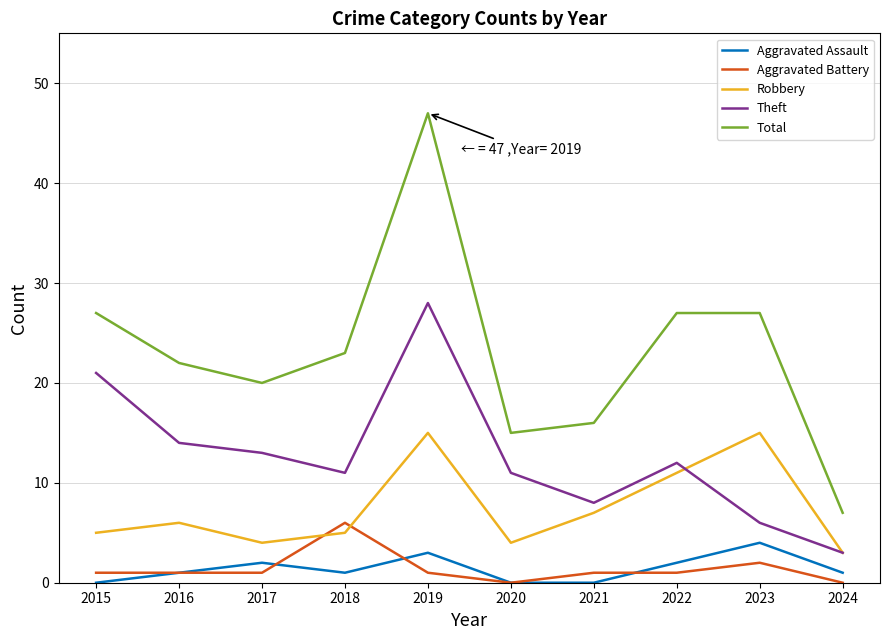

True or false: Aggravated Assault has more than 0 interior local peaks.

True